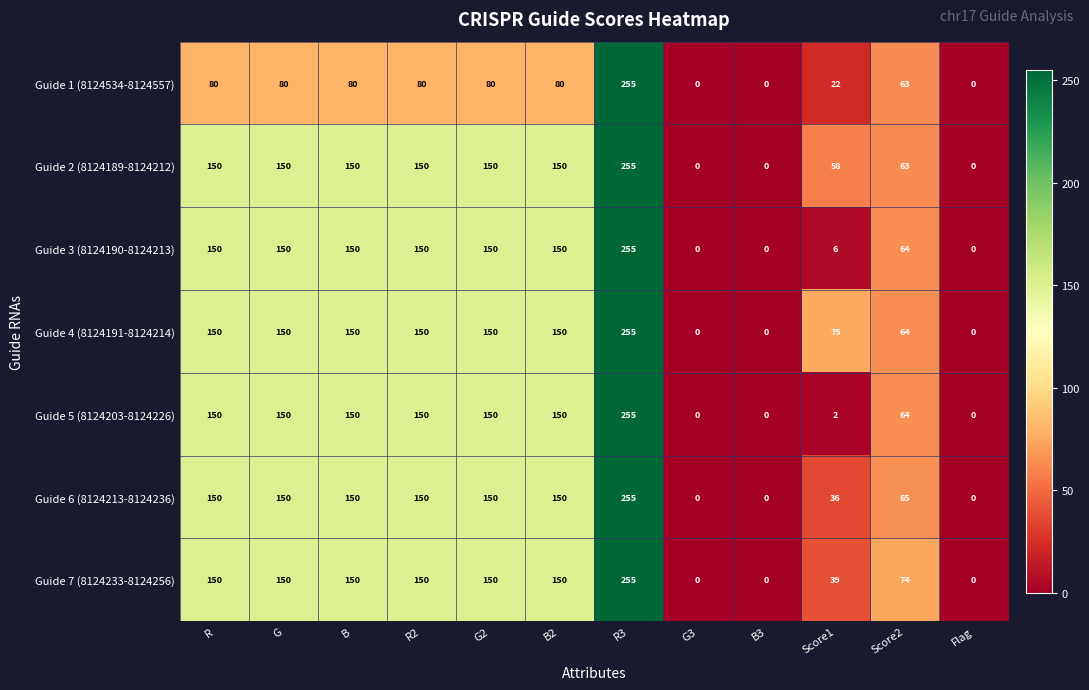

The value of Guide 1 (8124534-8124557) at B is 129. True or false?

False